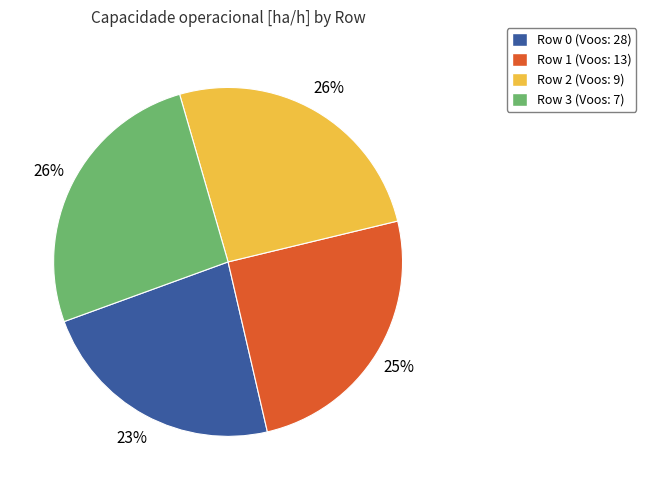

To the nearest percent, what percentage of the pie is Row 0?

23%